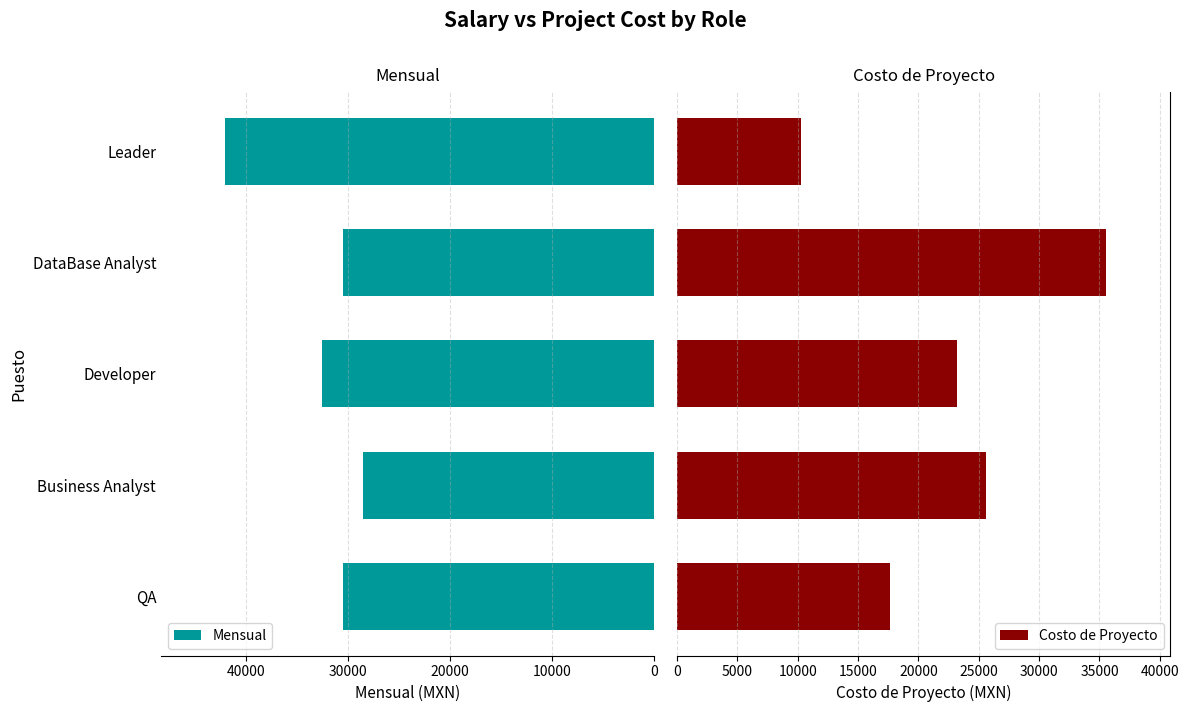

The Mensual series shows 12305 at Business Analyst. True or false?

False